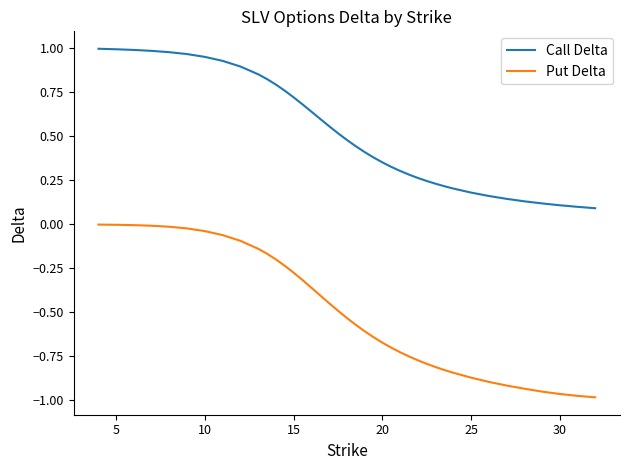

Which series has the largest range (max minus min)?

Put Delta